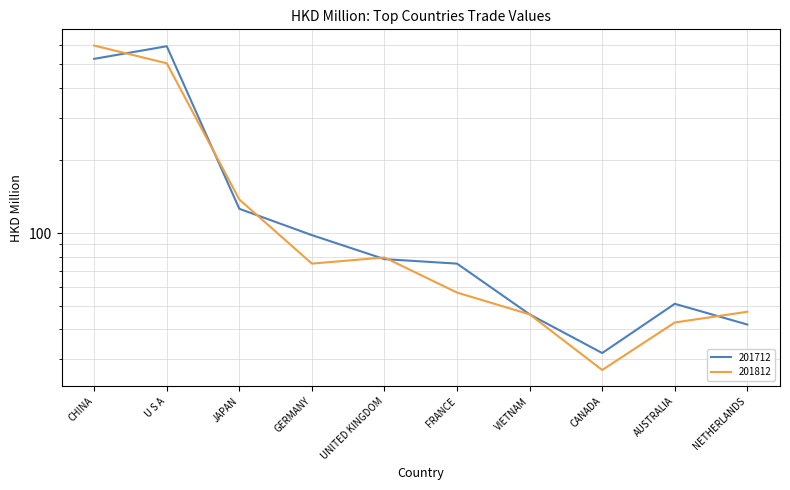

Is the value of 201812 at FRANCE greater than the value of 201712 at CHINA?

No